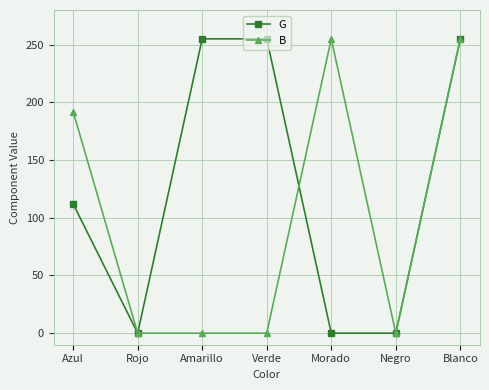

What is the difference between the maximum and minimum values in the B series?

255